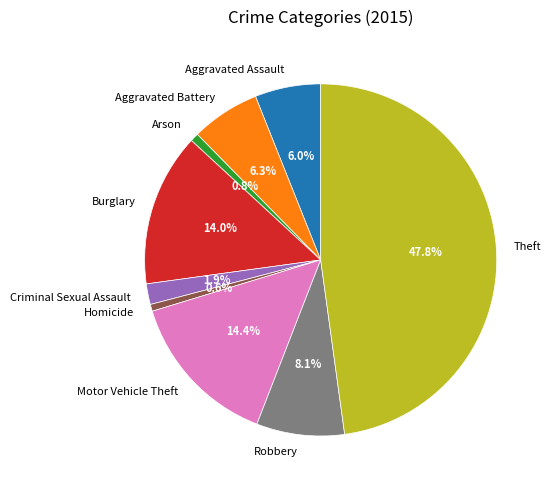

How many slices are in this pie chart?

9